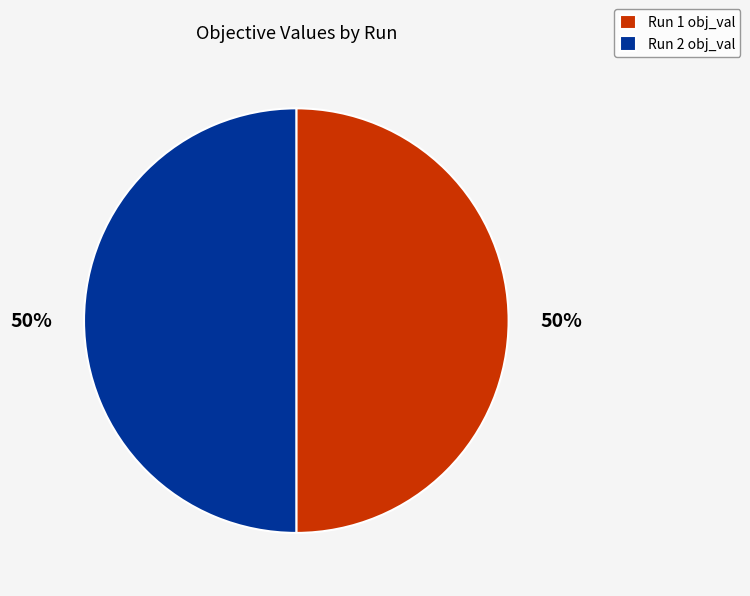

To the nearest percent, what percentage of the pie is Run 2?

50%